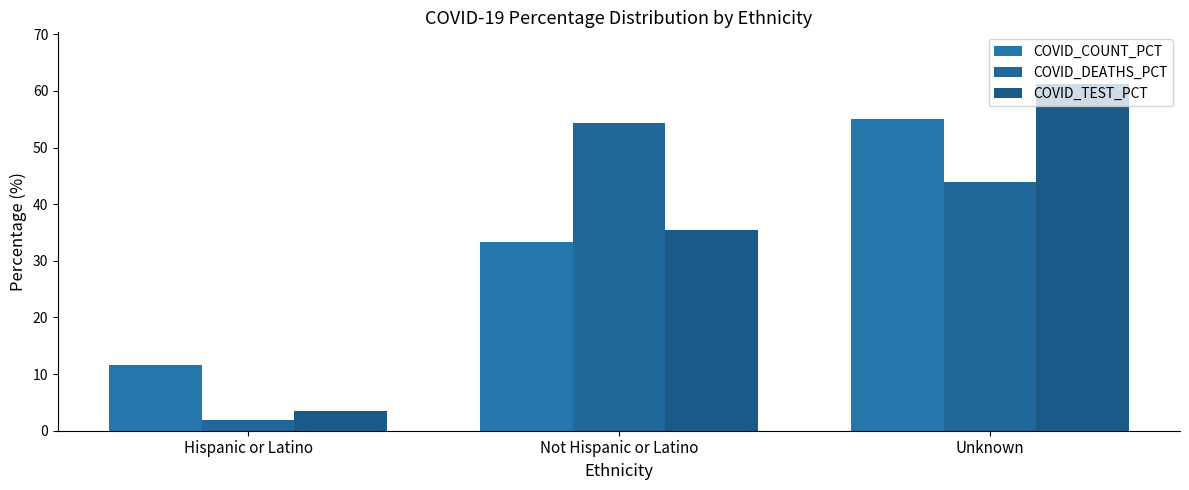

What is the label of the 2nd bar from the left?

Not Hispanic or Latino